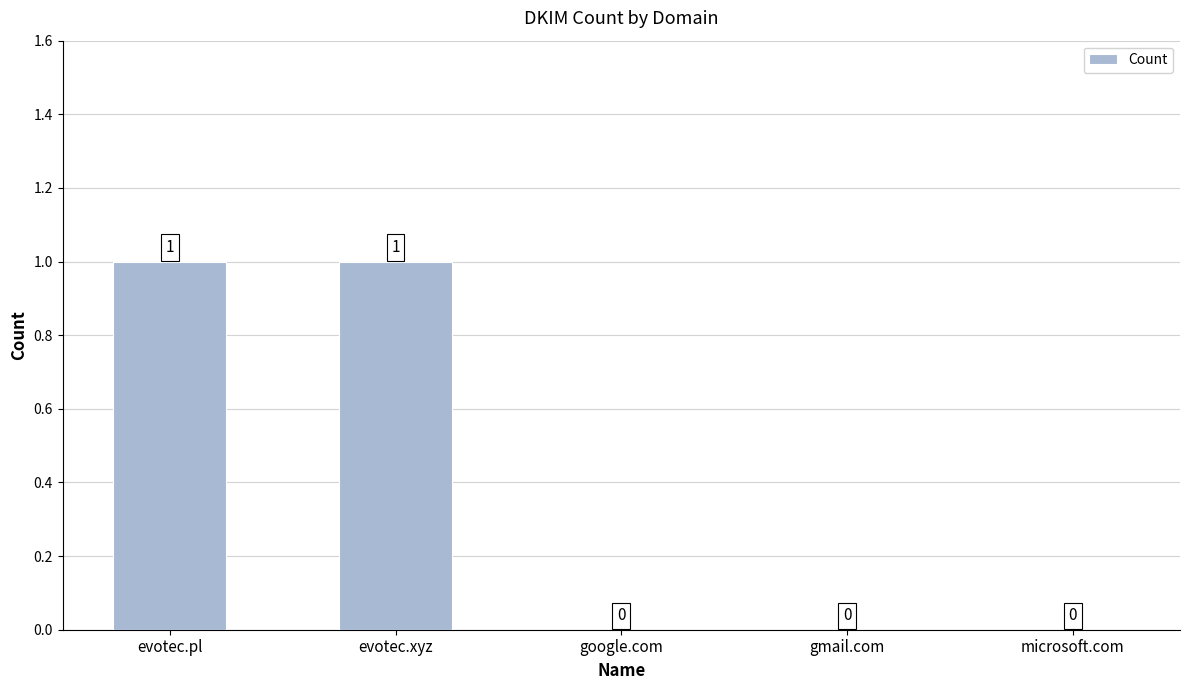

What is the greatest value displayed?

1